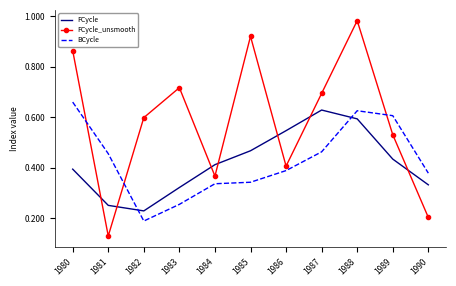

Which series has the largest total across all categories?

FCycle_unsmooth